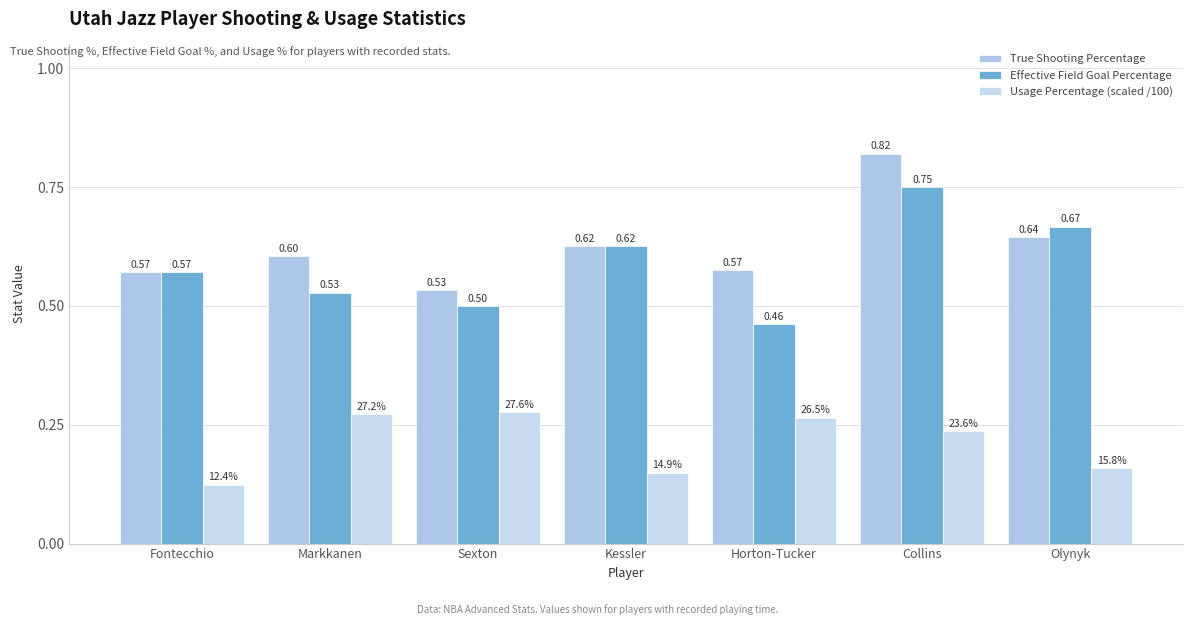

What is the sum of all Effective Field Goal Percentage values?

4.1